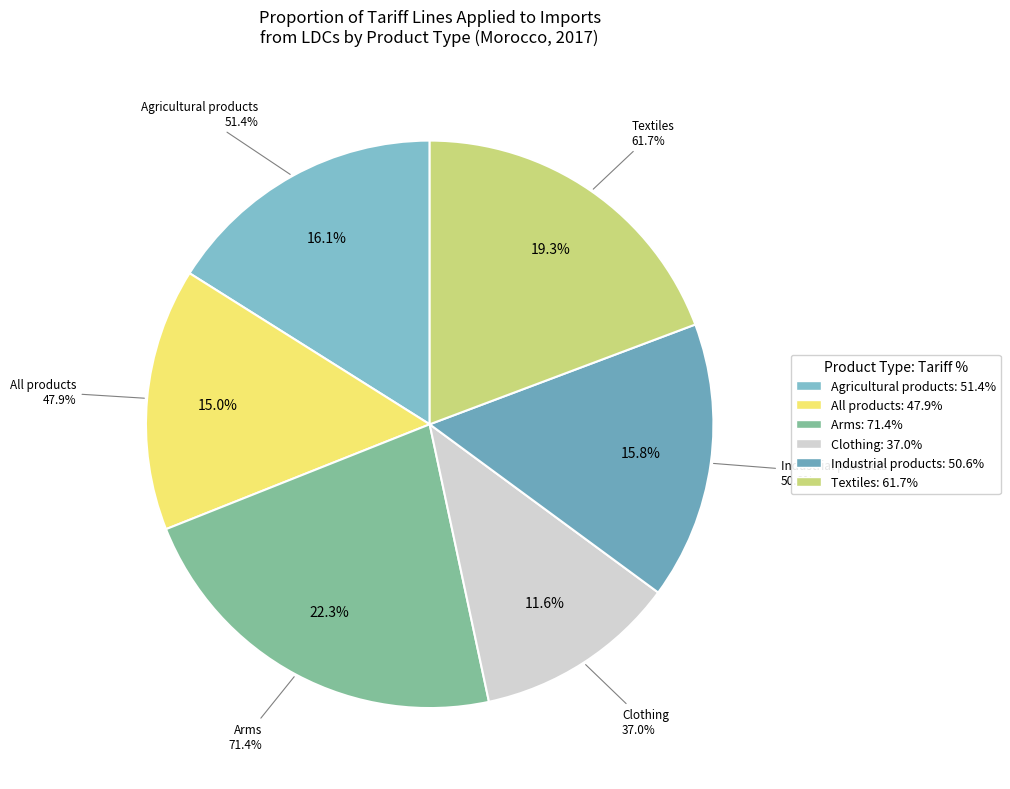

The Textiles slice represents 19% of the pie. True or false?

True